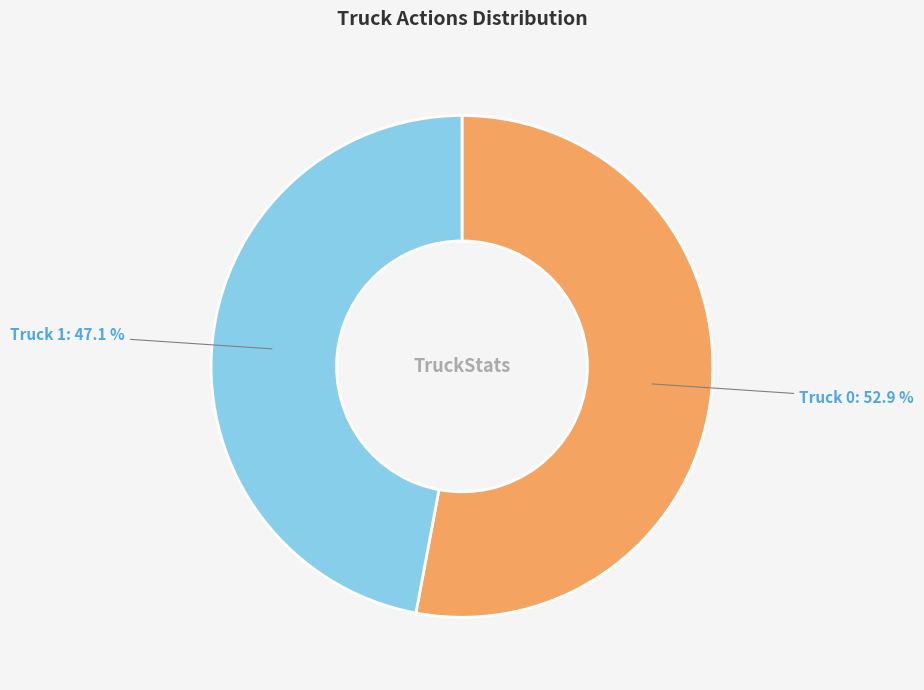

Is there any slice that represents more than half of the pie?

Yes